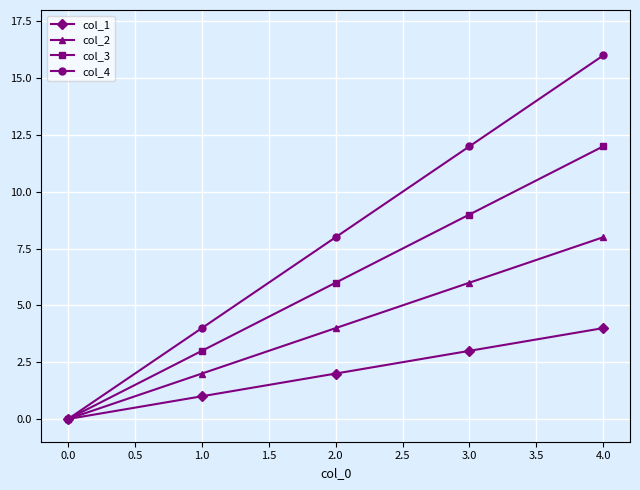

How many distinct data groups are displayed?

4